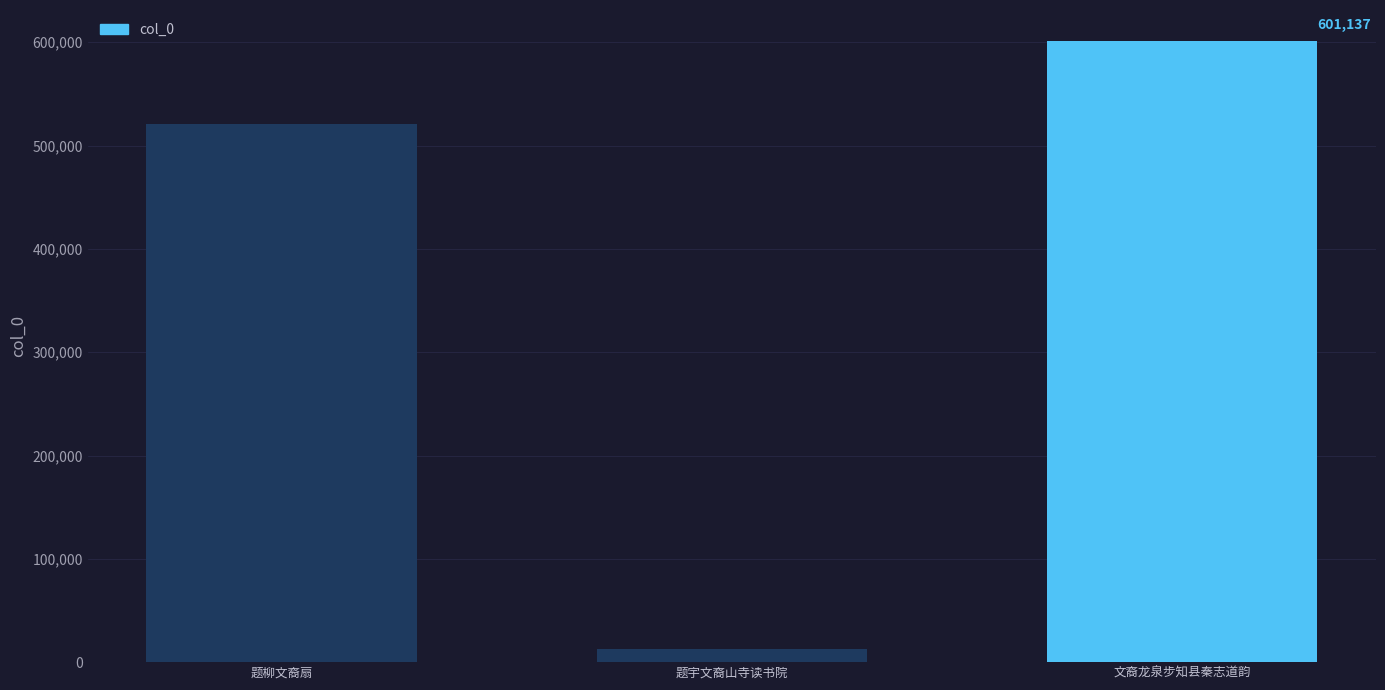

What position from the left is 题柳文裔扇?

1